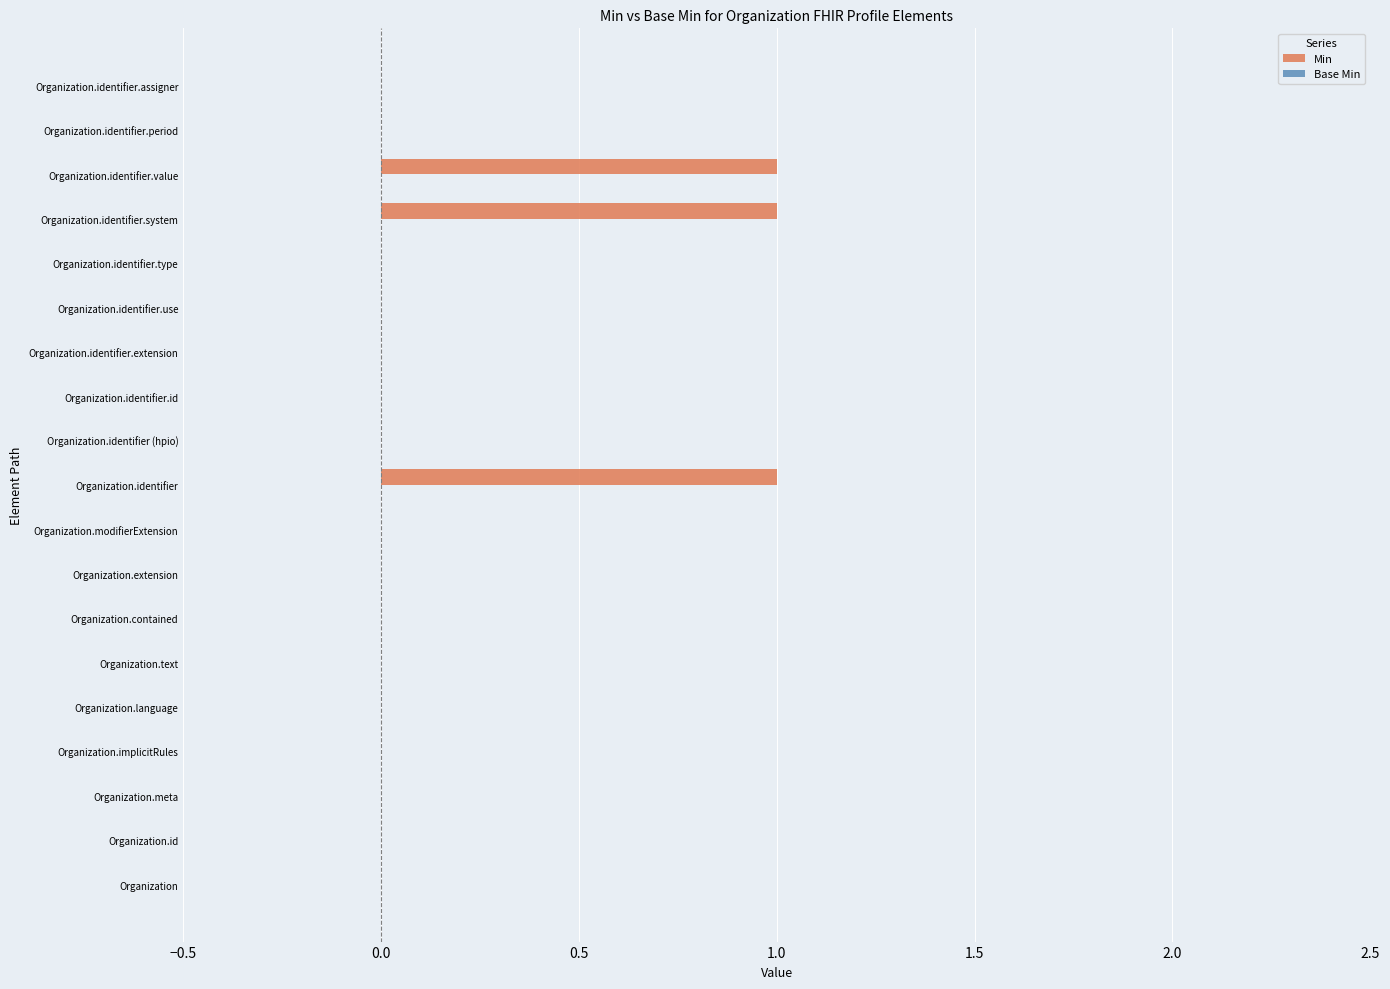

Between Organization.identifier (hpio) and Organization.identifier.value, which is larger?

Organization.identifier.value